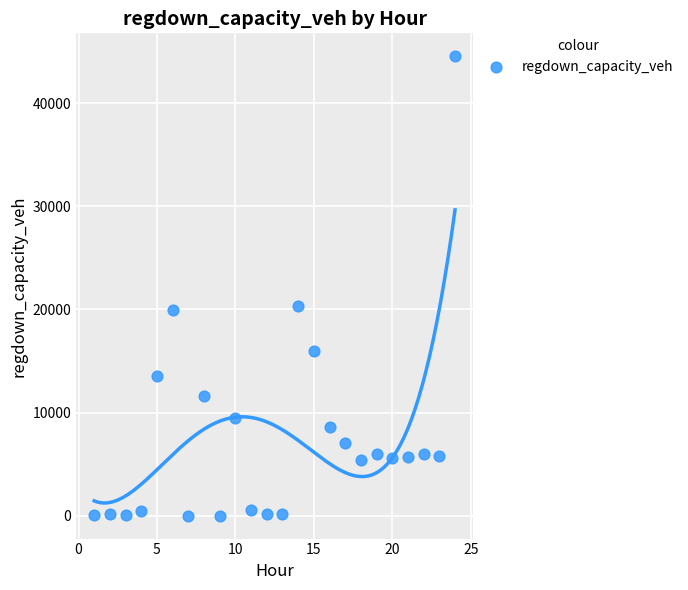

What is the range of Y values (max minus min)?

44549.7